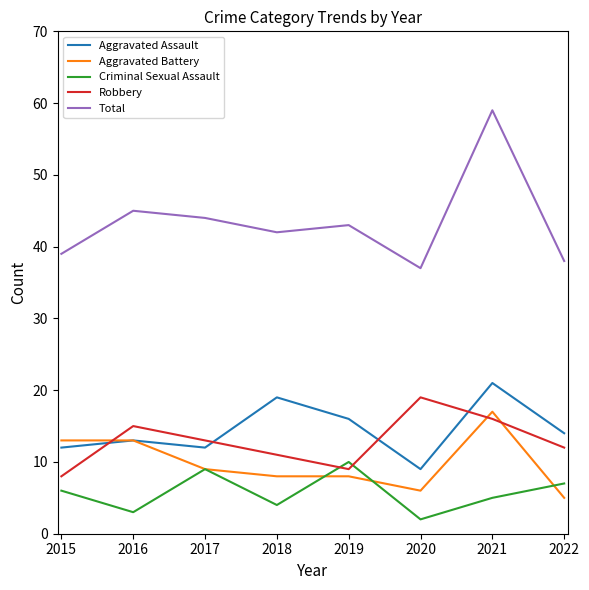

What is the sum of all Aggravated Battery values?

79